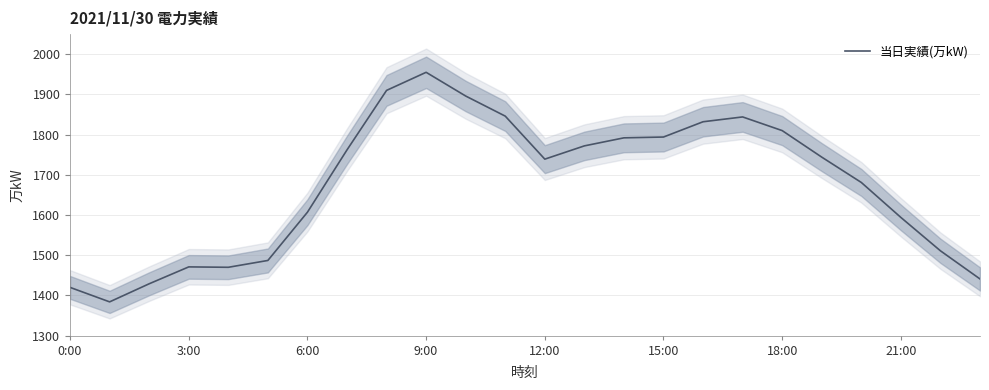

How many values are below 1744?

12